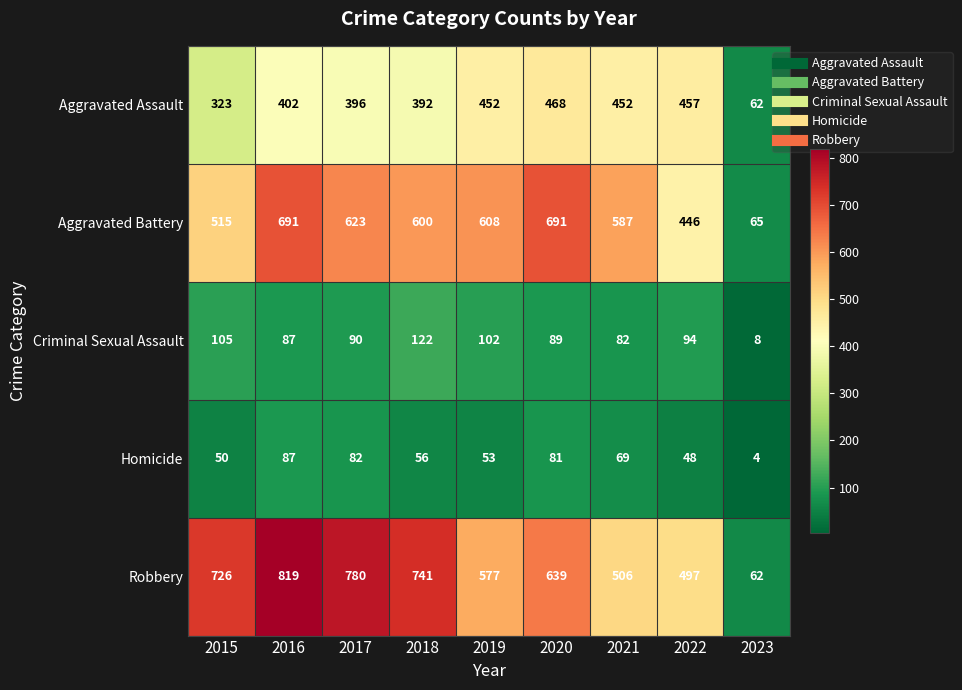

Which series has the widest spread of values?

Robbery